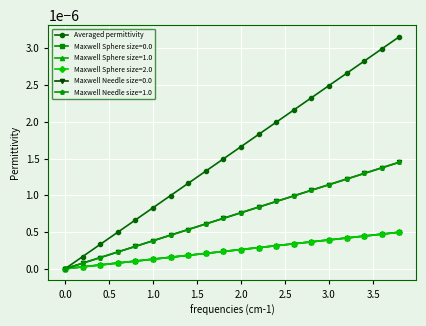

How many lines are shown in the chart?

6